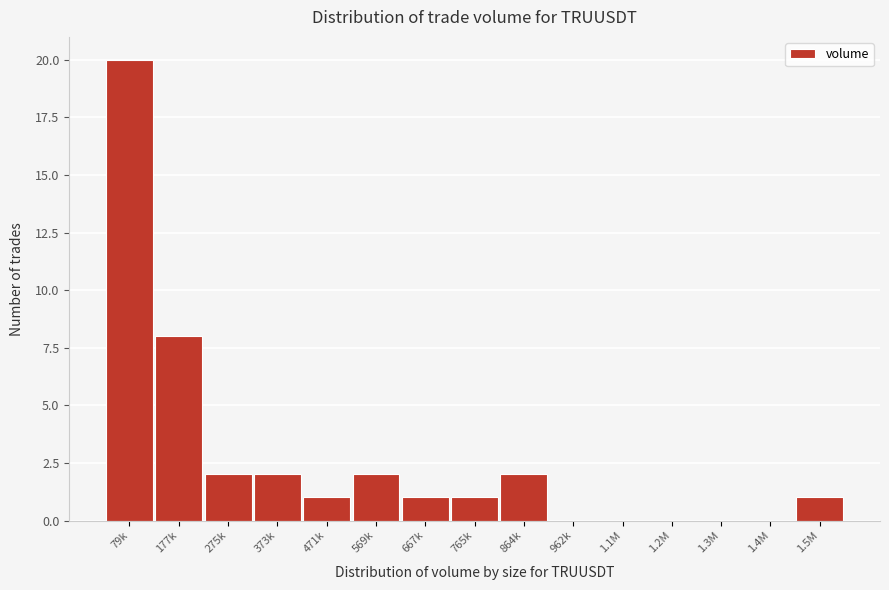

Reading left to right, what are all the values shown in this chart?

79k=20	177k=8	275k=2	373k=2	471k=1	569k=2	667k=1	765k=1	864k=2	962k=0	1.1M=0	1.2M=0	1.3M=0	1.4M=0	1.5M=1